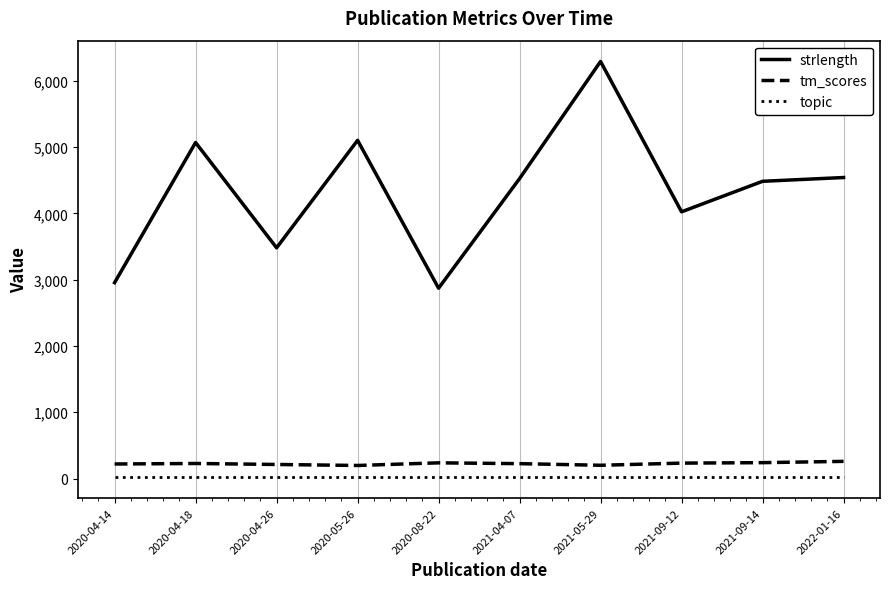

What is the difference between the maximum and minimum values in the strlength series?

3419.0